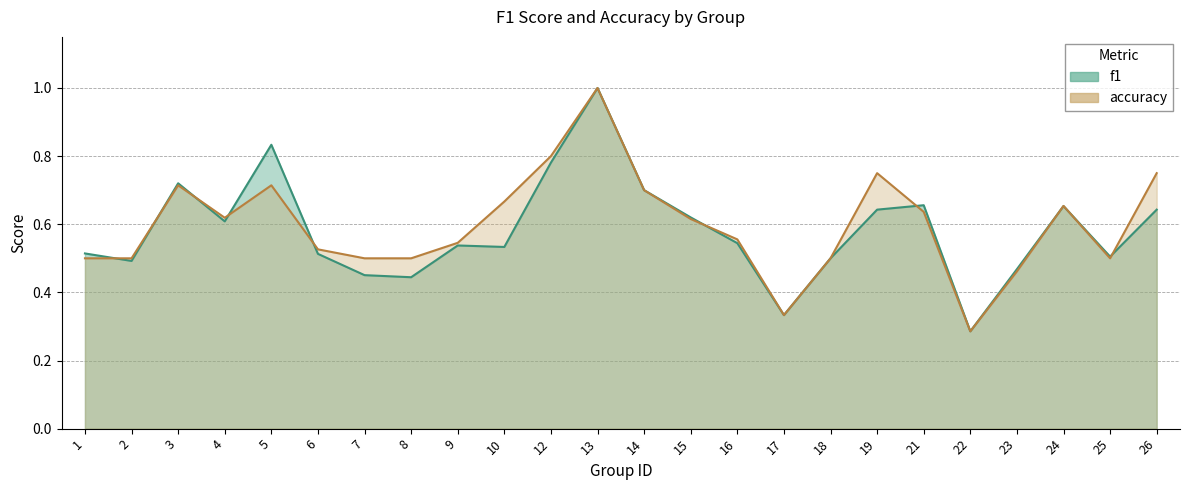

Where is the first local maximum for f1?

3